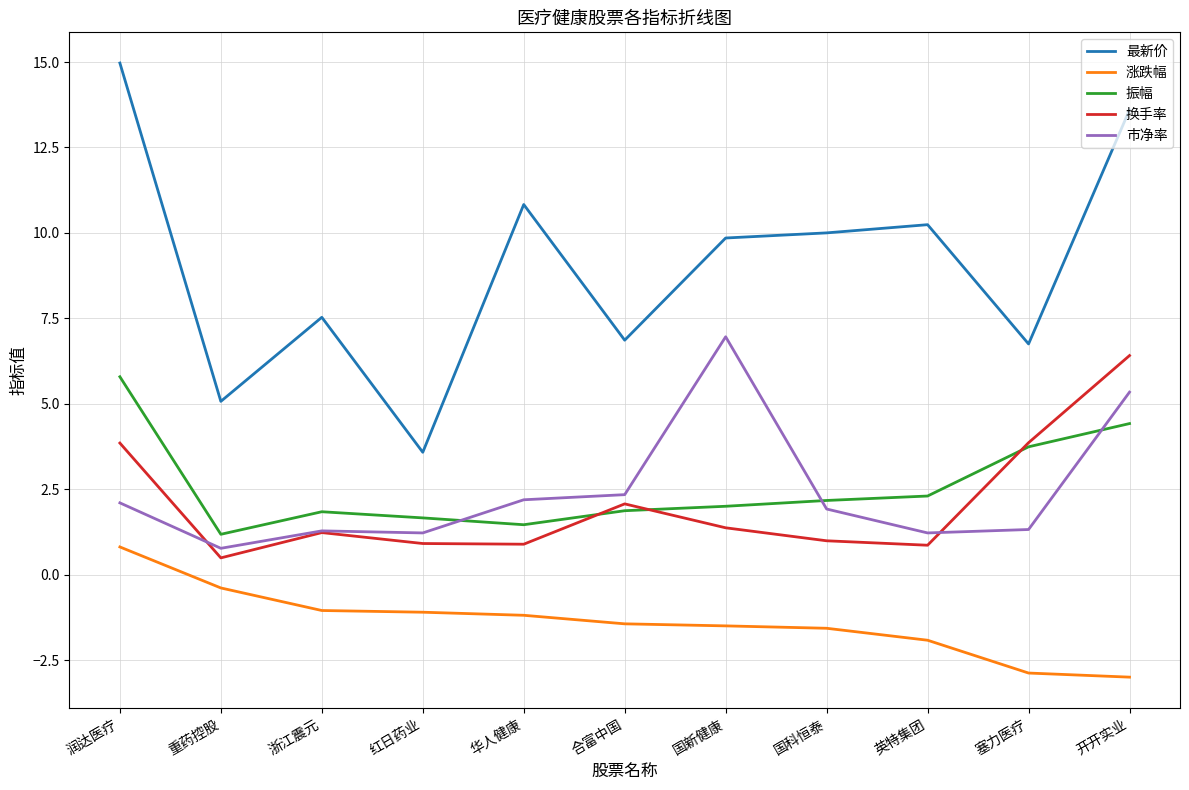

What is the minimum value shown in the chart?

-3.0